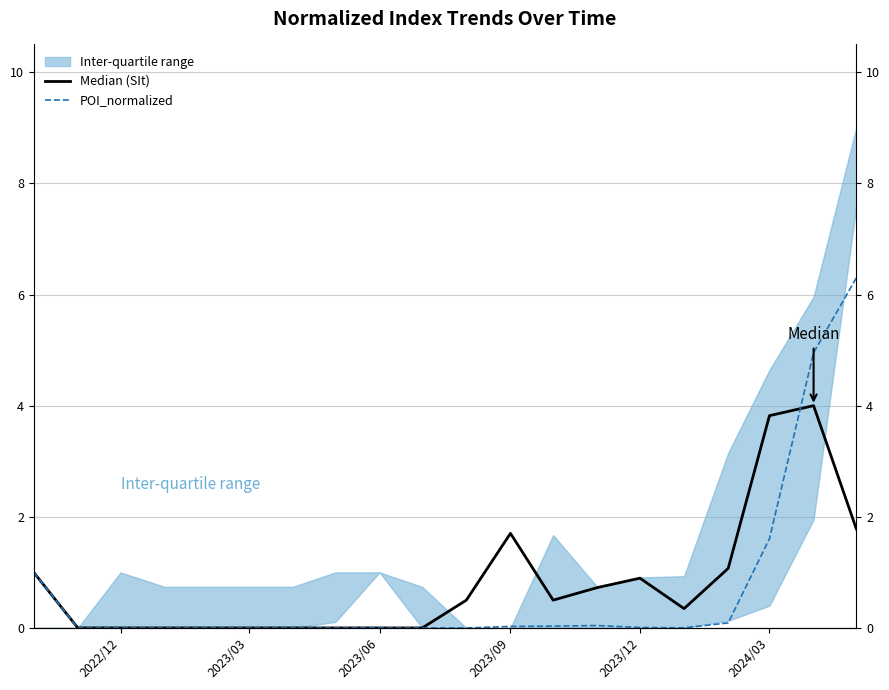

List the series in order of their overall mean, highest first.

Median (SIt), POI_normalized